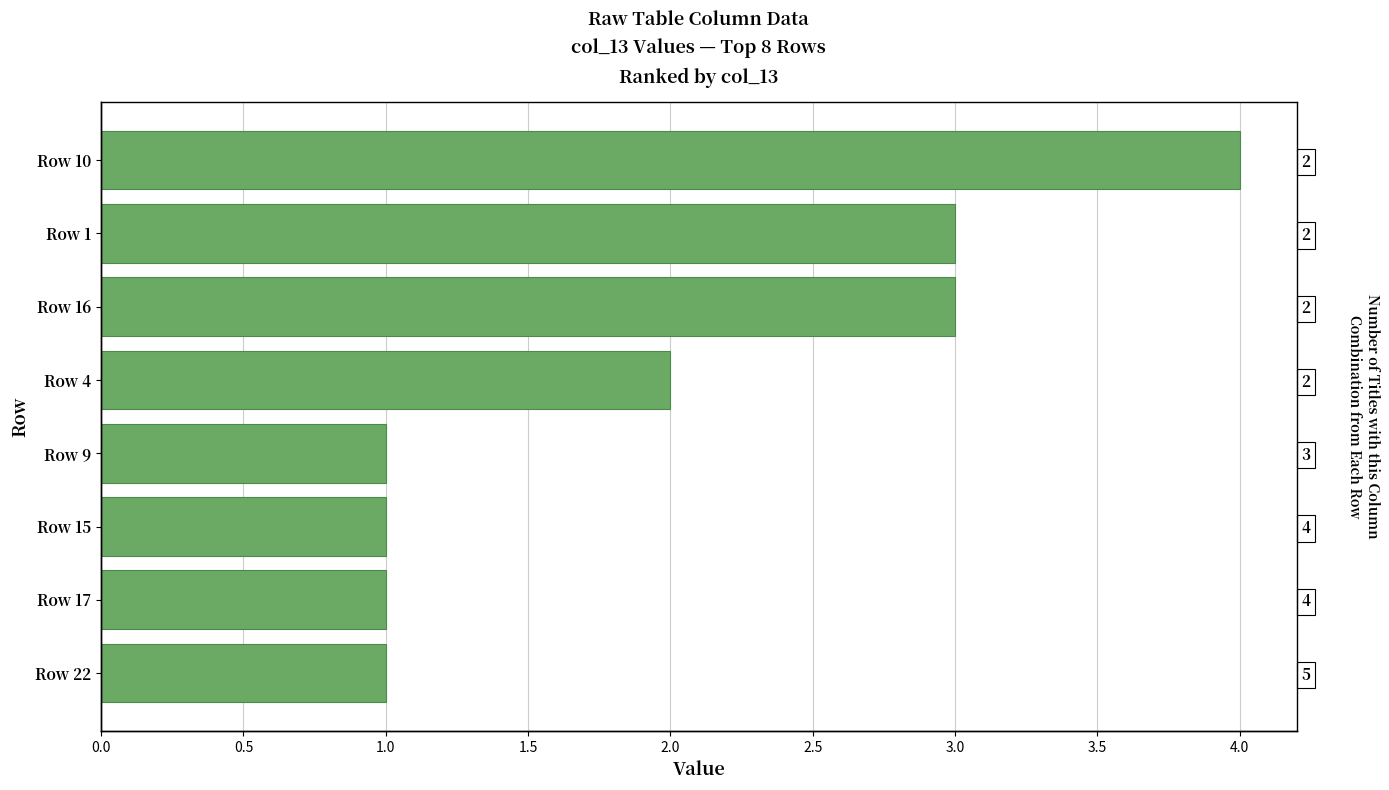

What position from the right is Row 9?

4